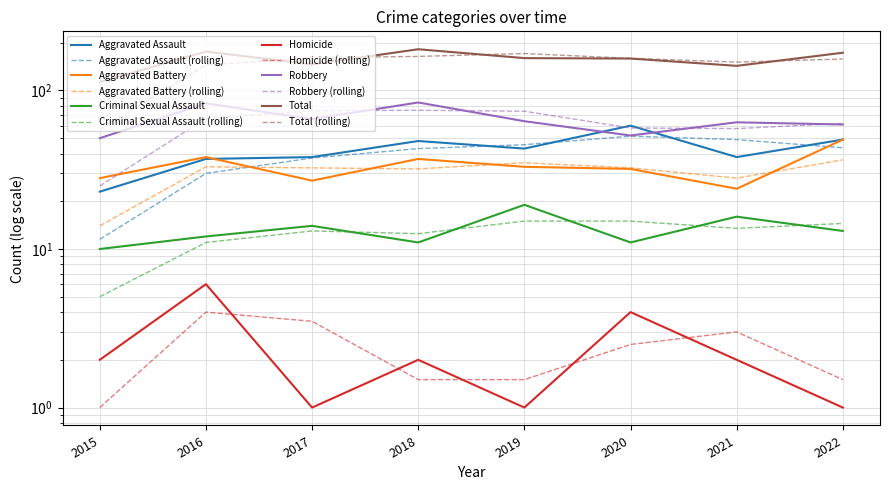

What is the total value across all series at 2019?

320